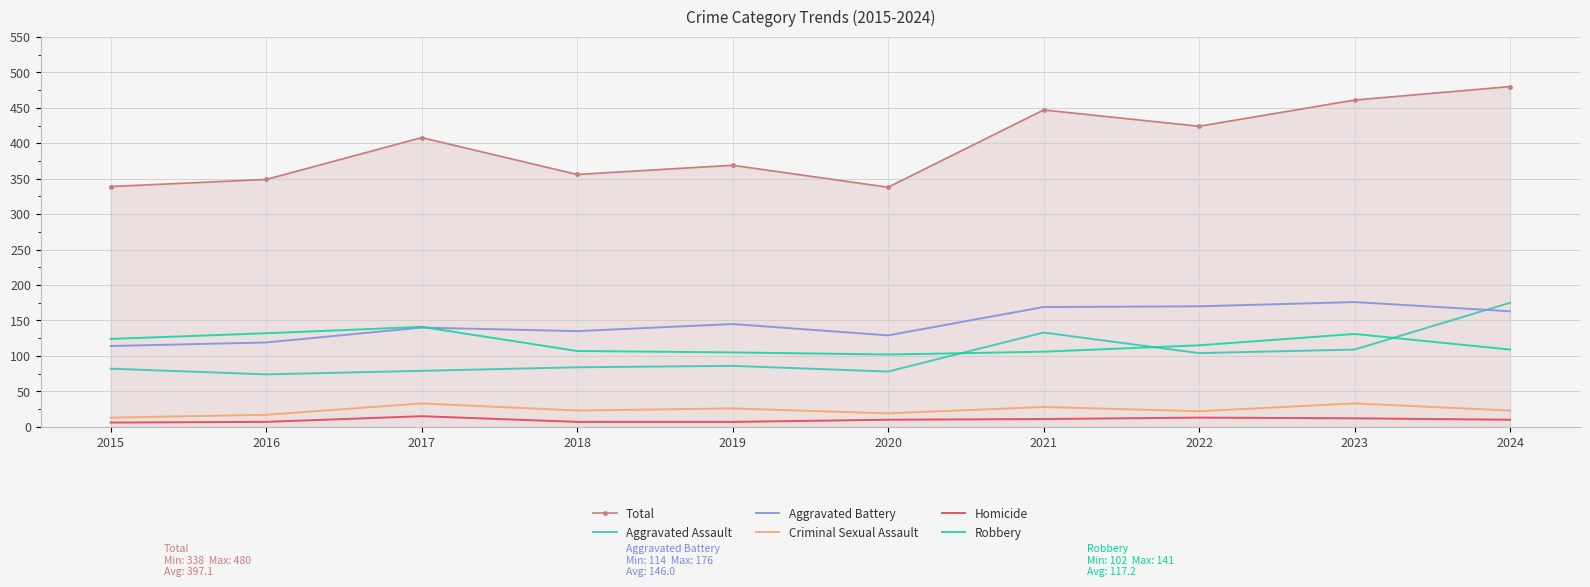

What is the sum of the Robbery values at 2024 and 2016?

241